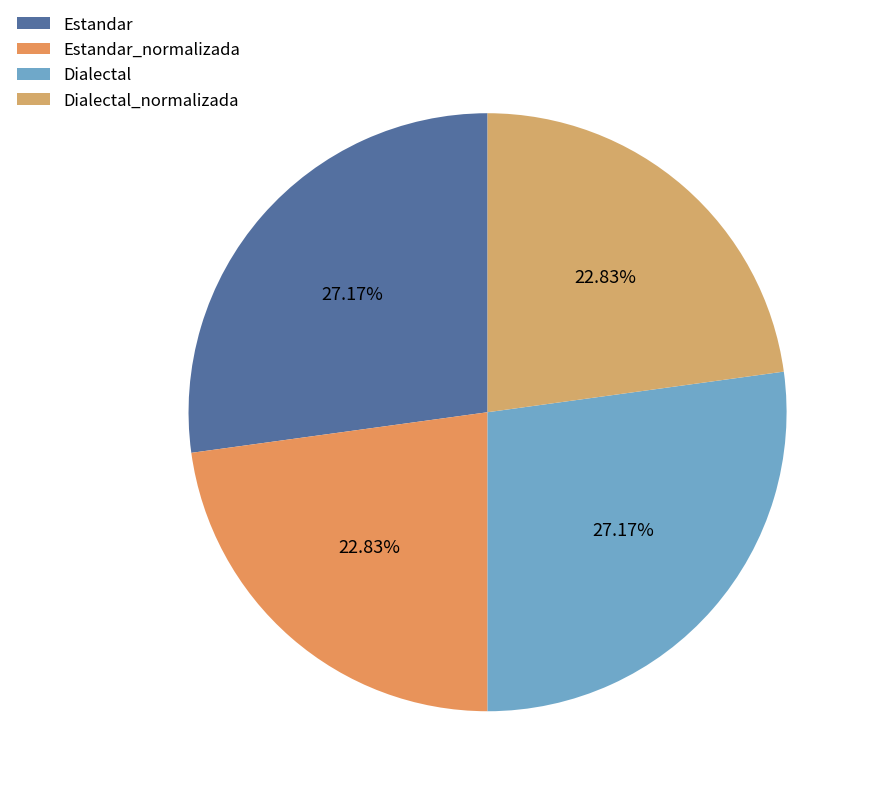

To the nearest percent, what portion does Dialectal_normalizada represent?

23%